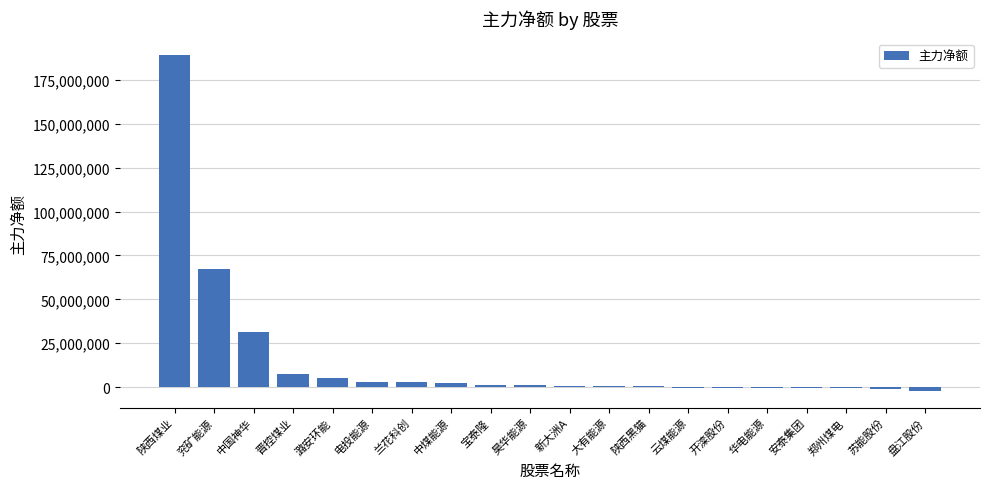

Does the chart contain stacked bars?

No